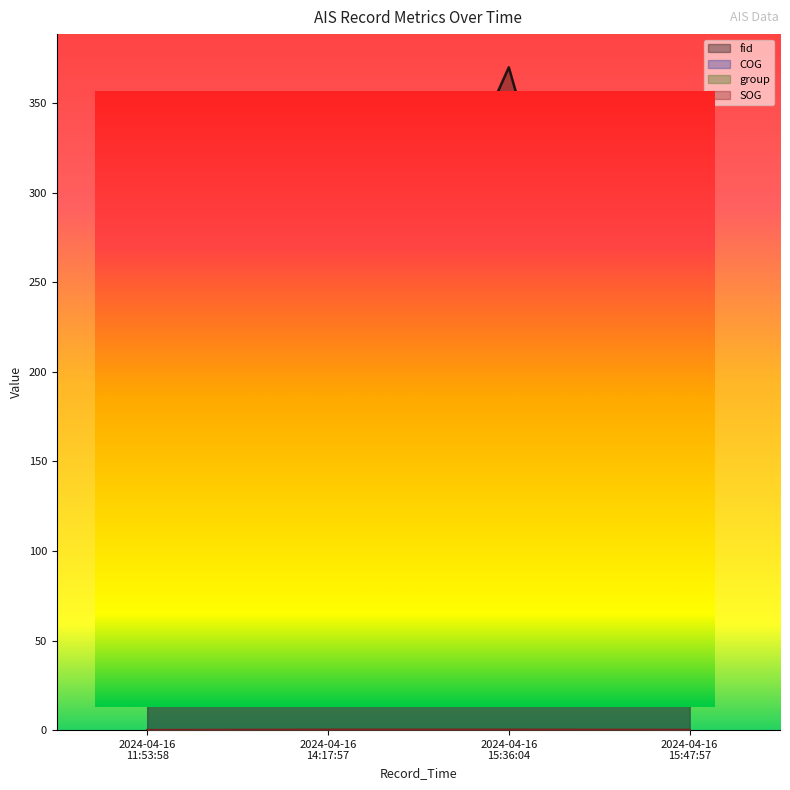

At 2024-04-16 15:47:57, list the series in order from smallest to largest.

SOG, group, fid, COG